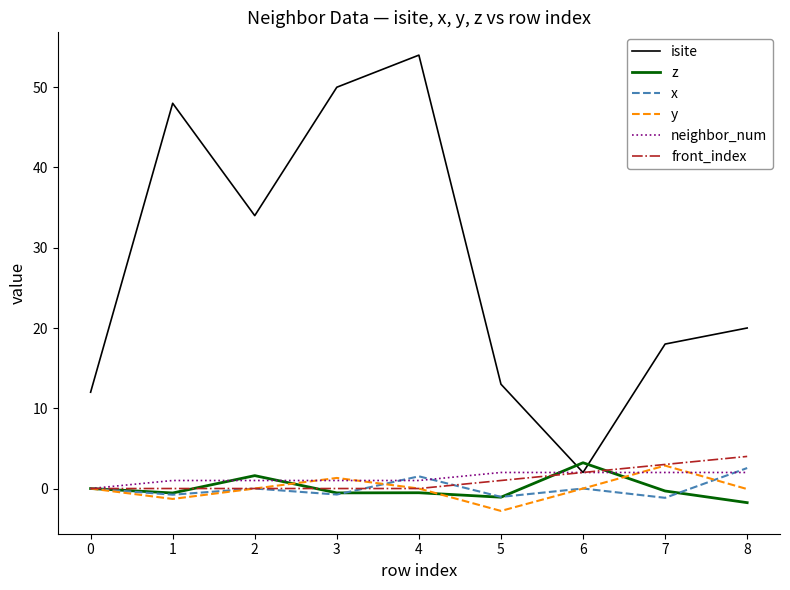

True or false: x has more than 2 interior local peaks.

True